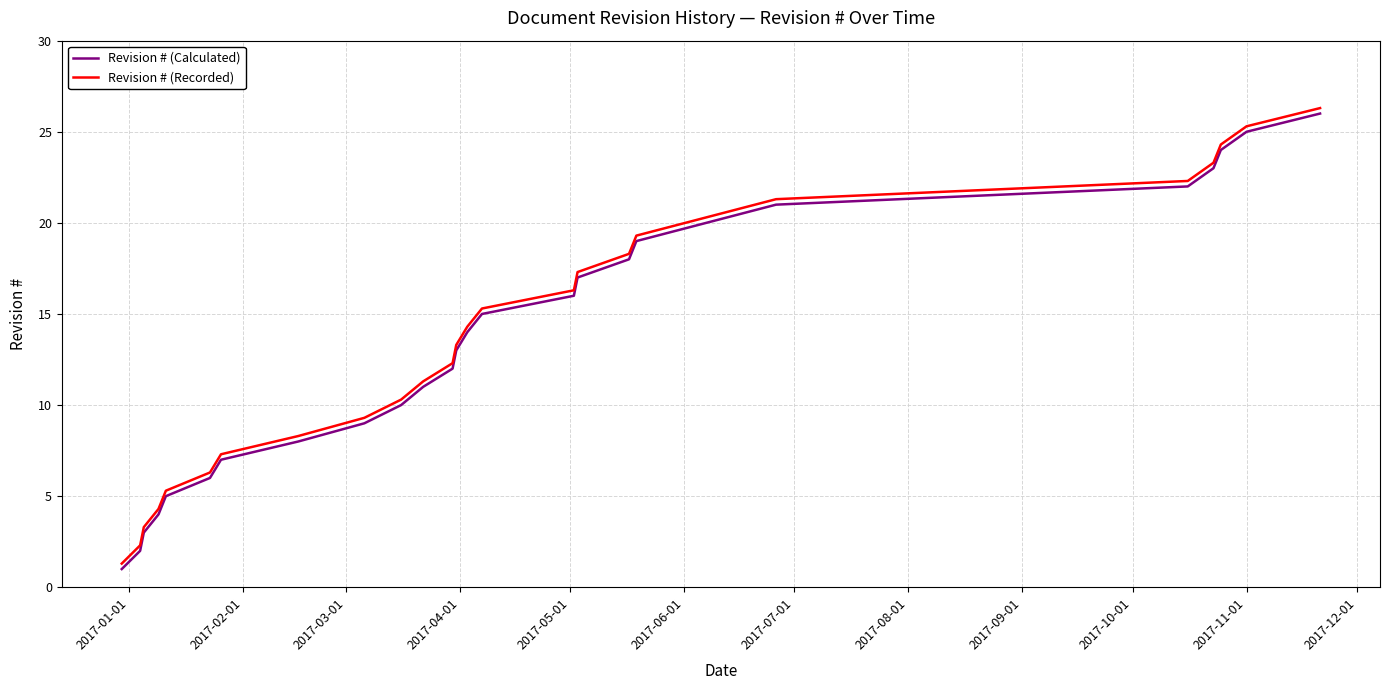

How many distinct data groups are displayed?

2